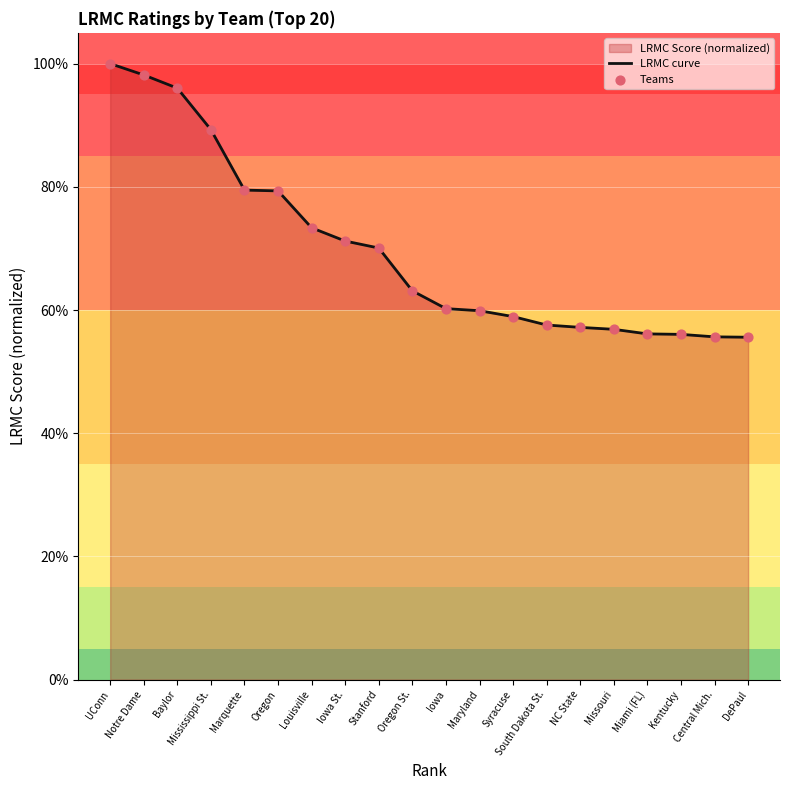

Which series reaches the minimum Y coordinate?

LRMC curve